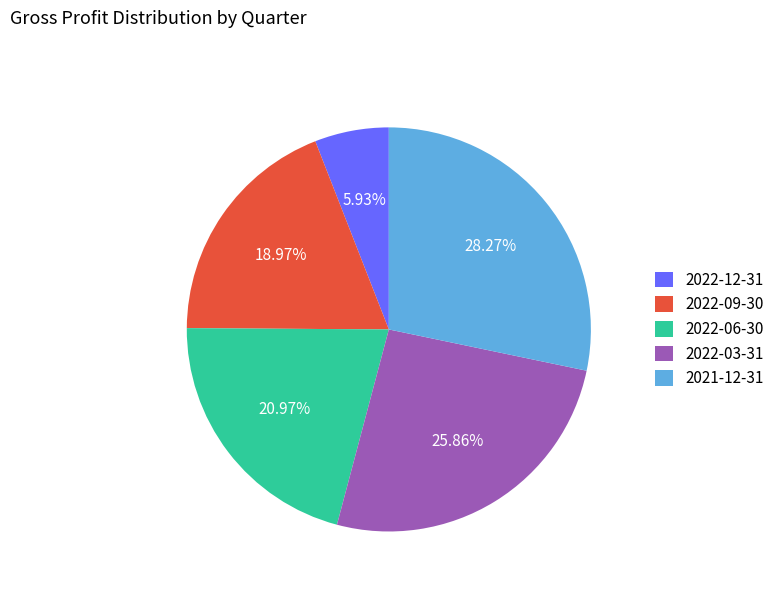

Is the sum of 2022-12-31 and 2021-12-31 greater than half?

No